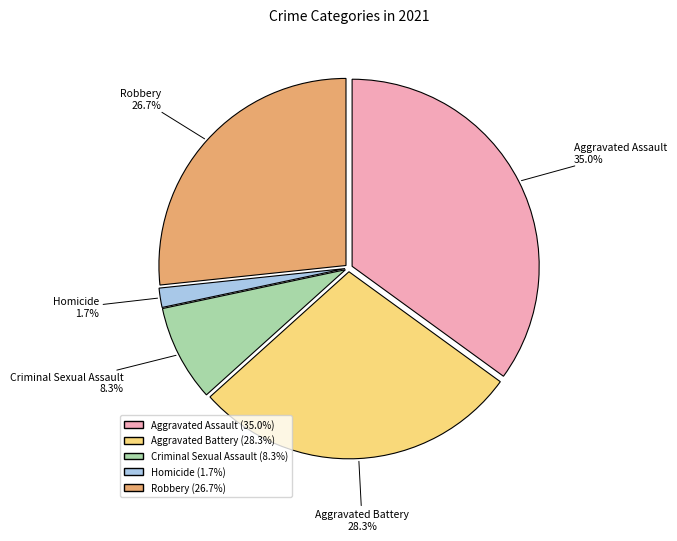

Is there any slice that represents more than half of the pie?

No